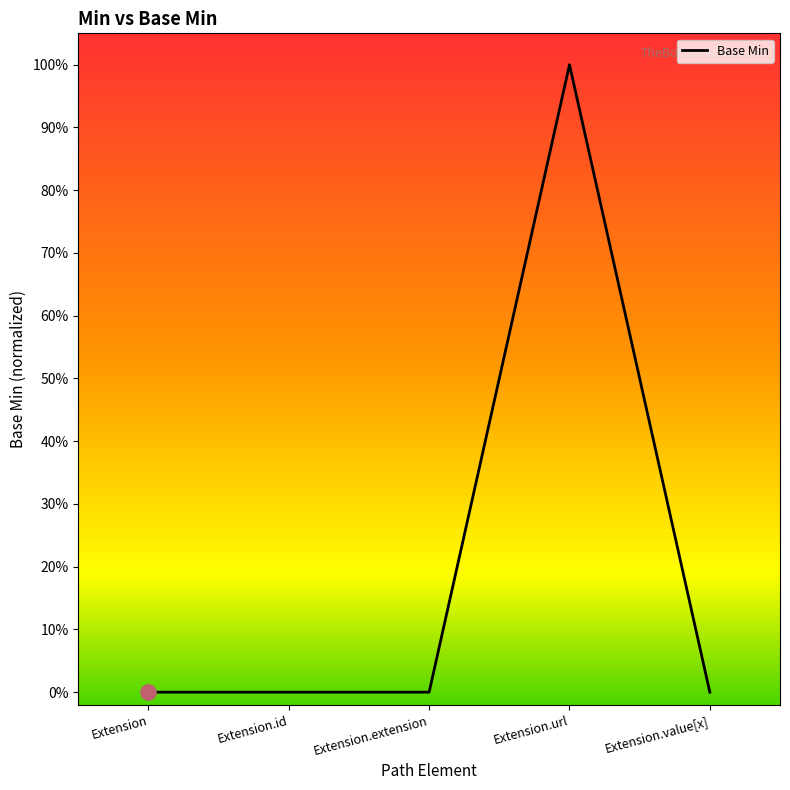

Which has a higher value, Extension.value[x] or Extension.extension?

Extension.value[x]